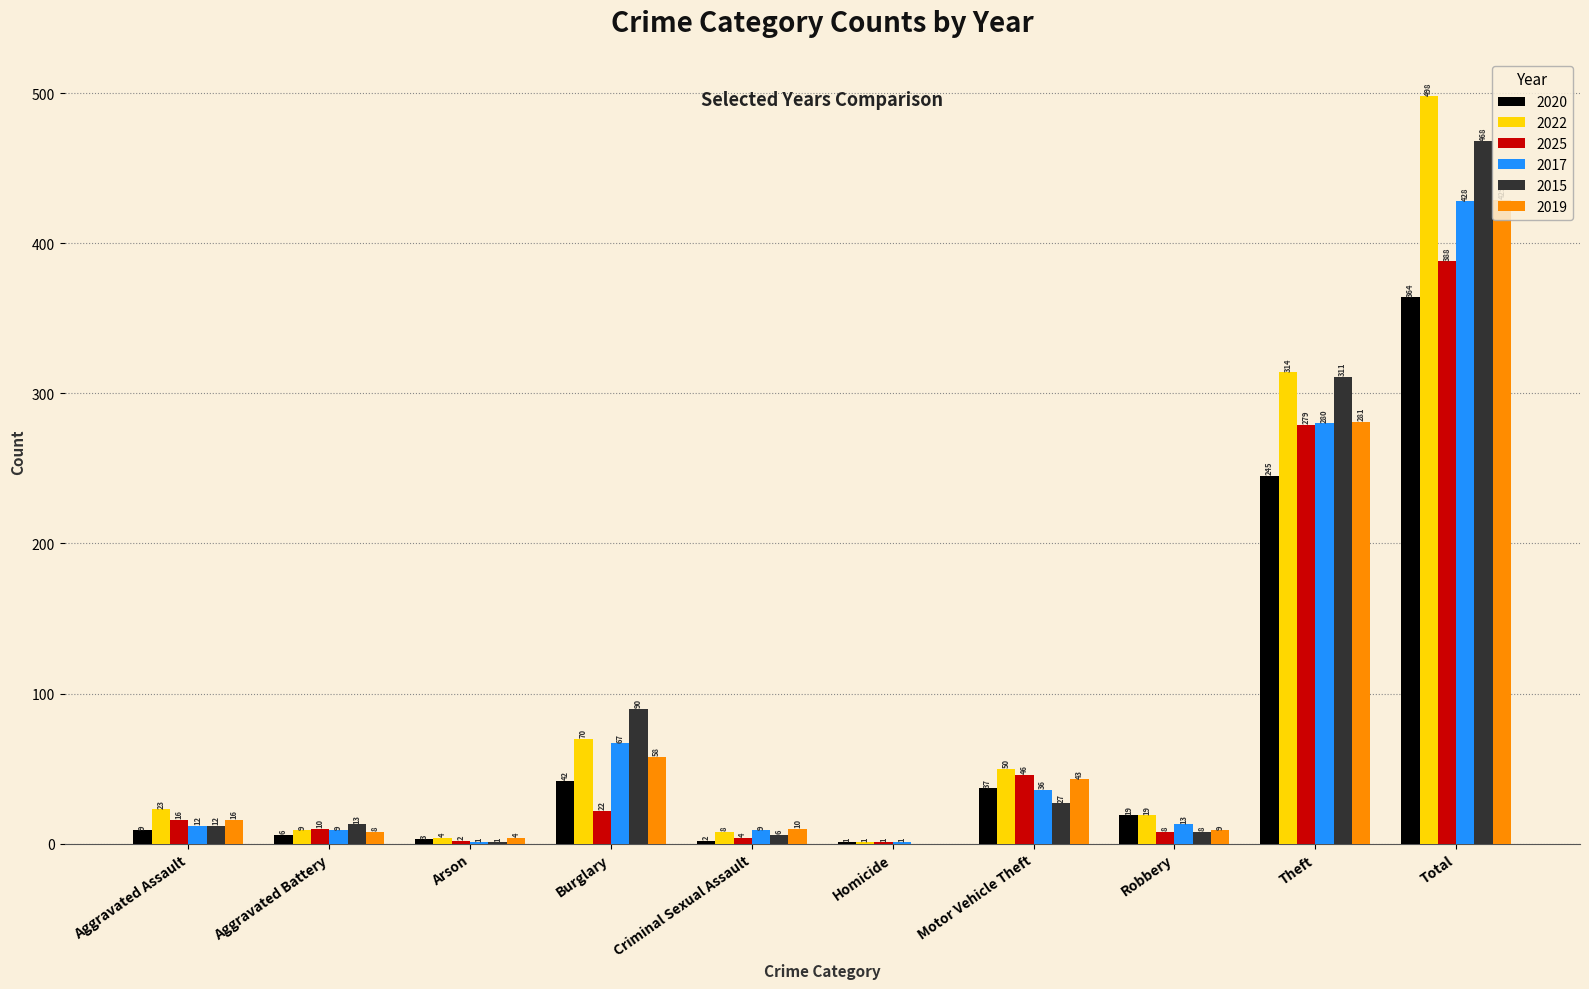

Which series changed the most between Robbery and Total?

2022